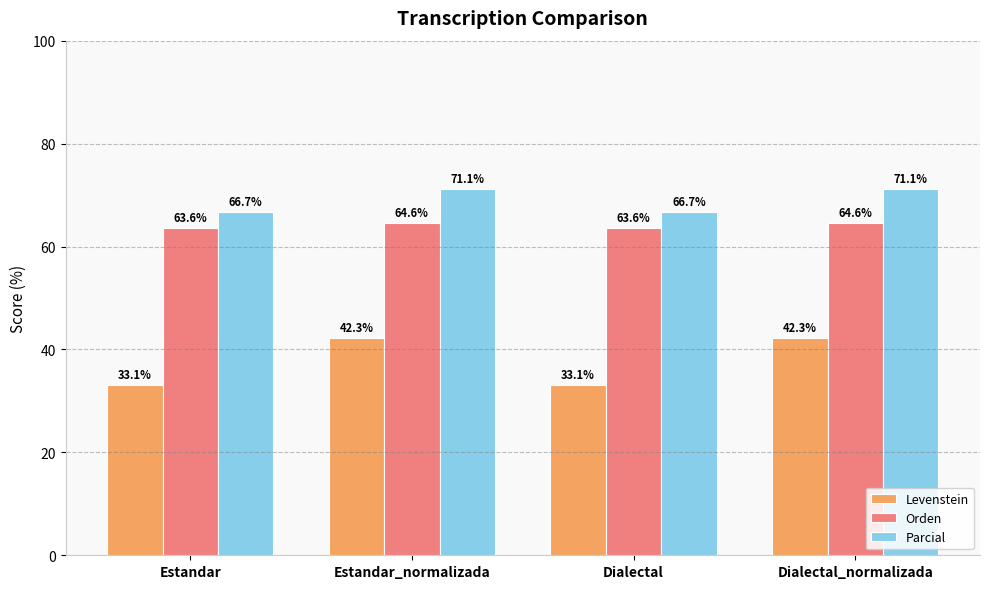

What is the spread (max minus min) of values at Dialectal_normalizada?

28.8